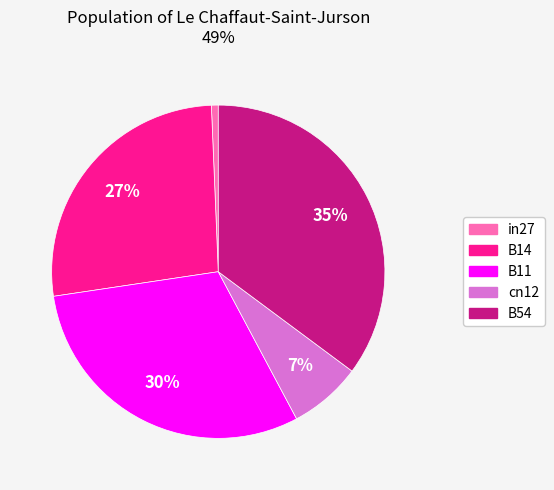

What percentage is the in27 slice, to the nearest percent?

1%